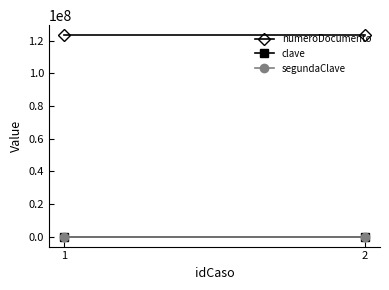

What is the sum of all numeroDocumento values?

246913578